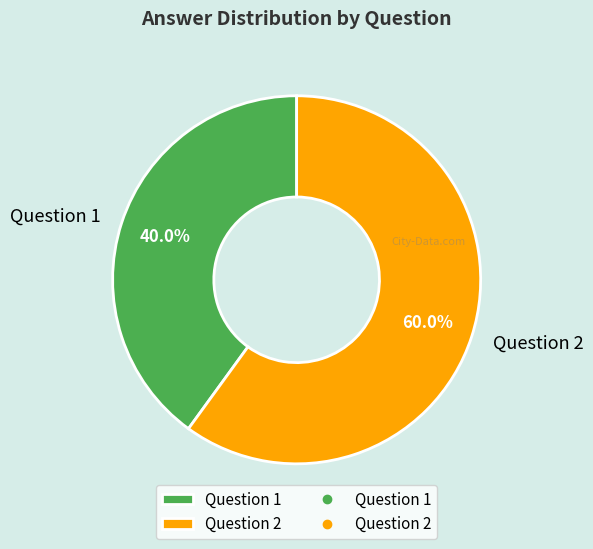

Which category accounts for the majority?

Question 2